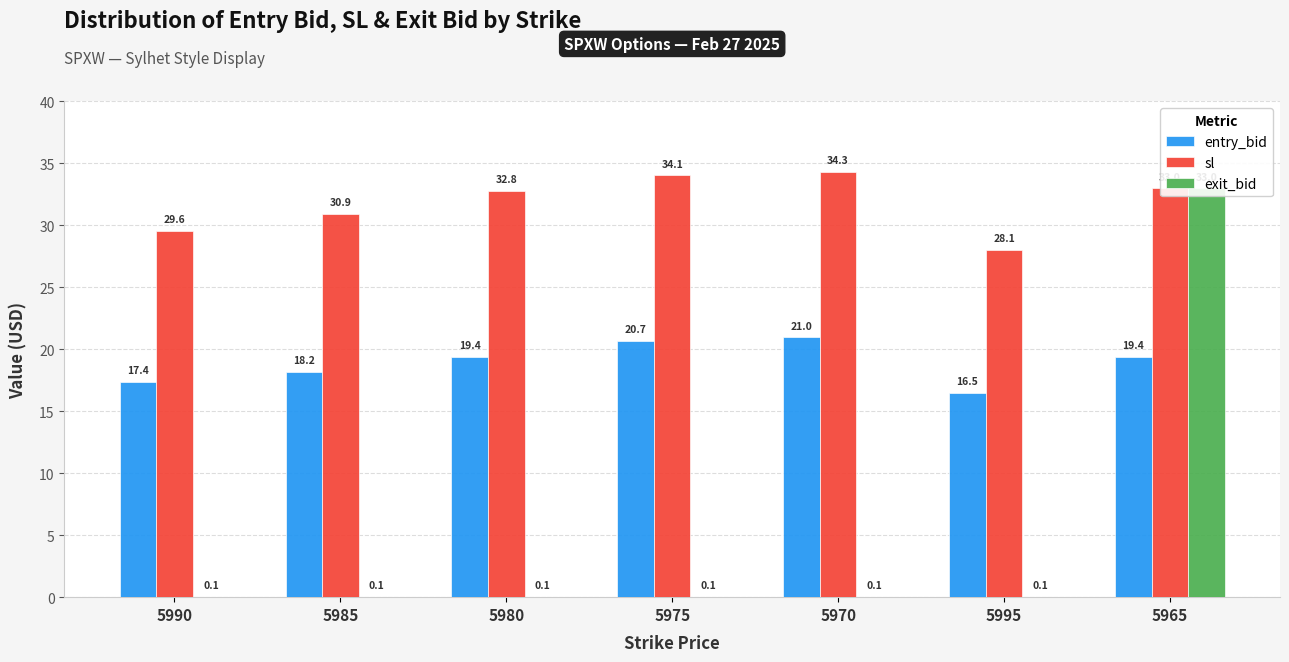

What is the smallest value displayed?

0.1